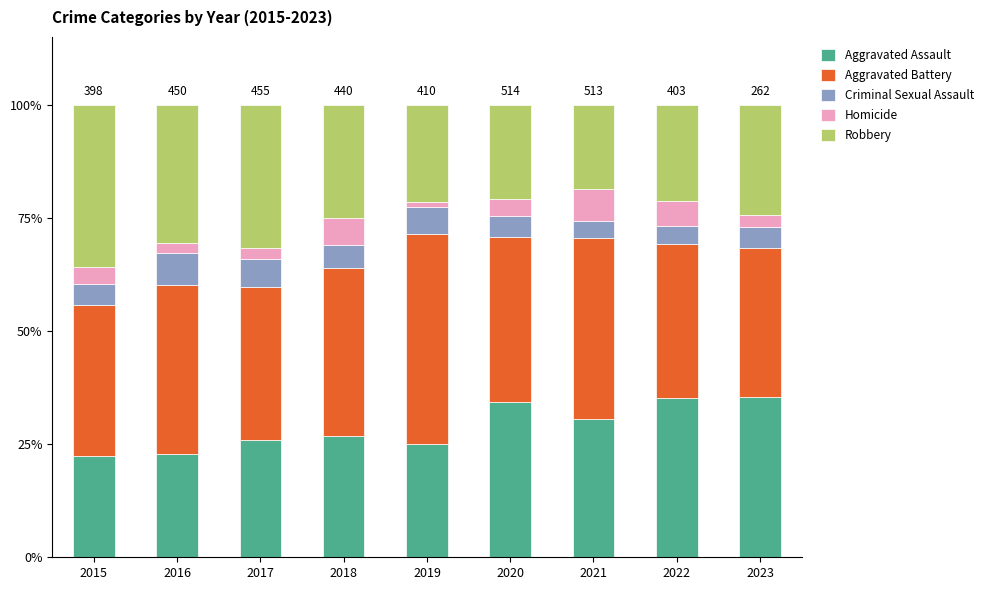

What is the value of the Aggravated Assault bar at the 4th from the left?

26.8